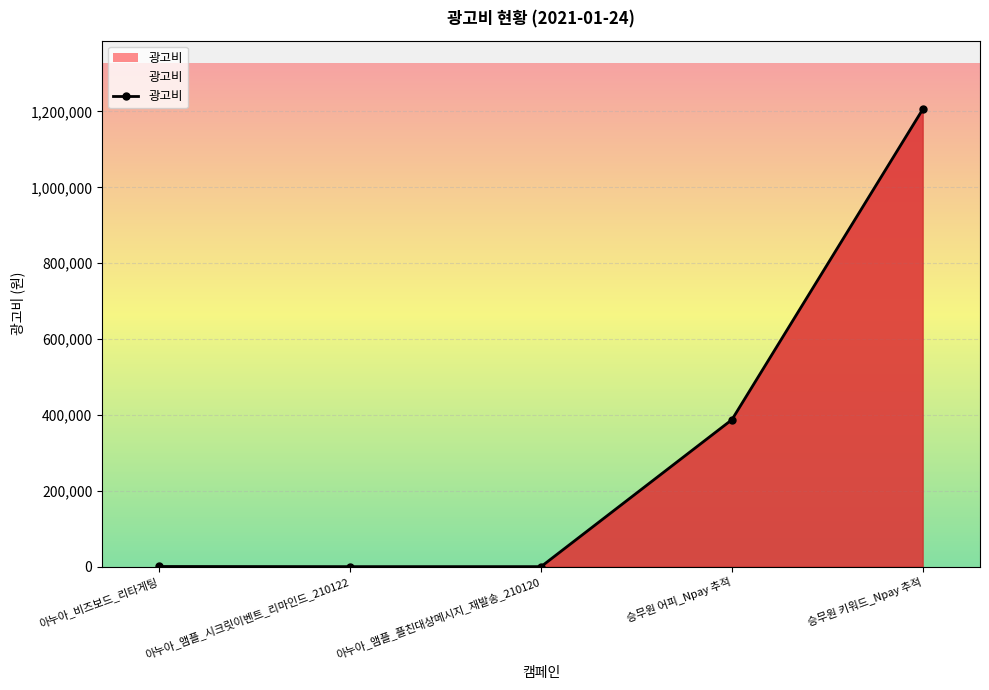

What is the change in value from 아누아_앰플_플친대상메시지_재발송_210120 to 승무원 키워드_Npay 추적?

+1205660.0